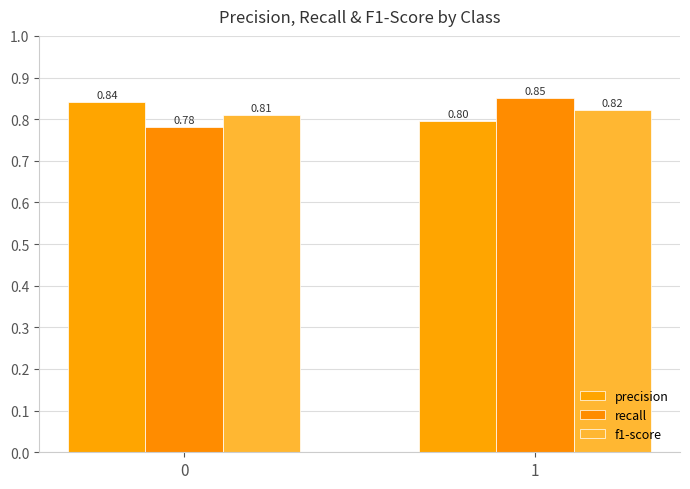

Reading right to left, what are all the values shown in this chart?

precision: 0.8	0.8
recall: 0.9	0.8
f1-score: 0.8	0.8